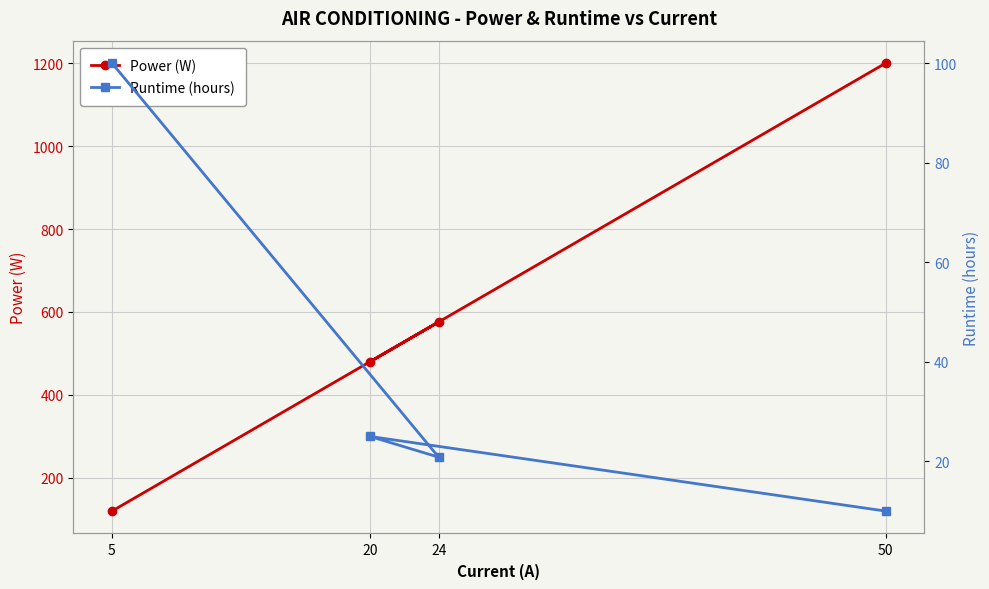

List the series in order of their overall mean, highest first.

Power (W), Runtime (hours)